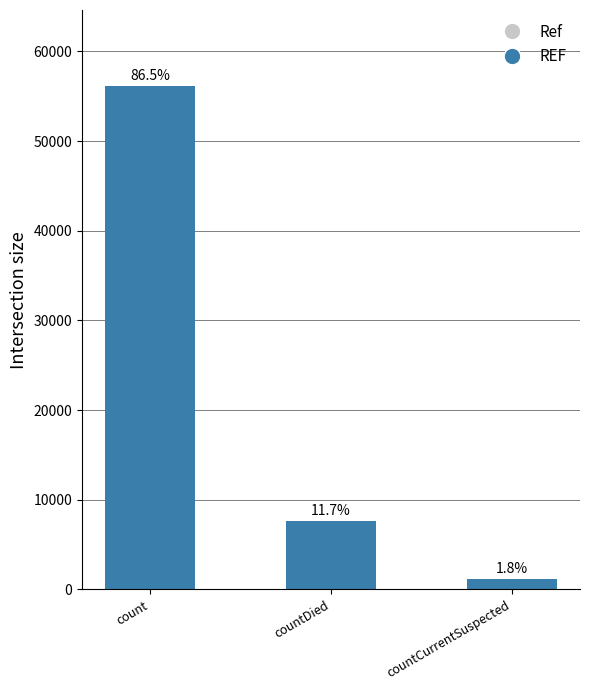

What is the value of the 1st bar from the left?

56188